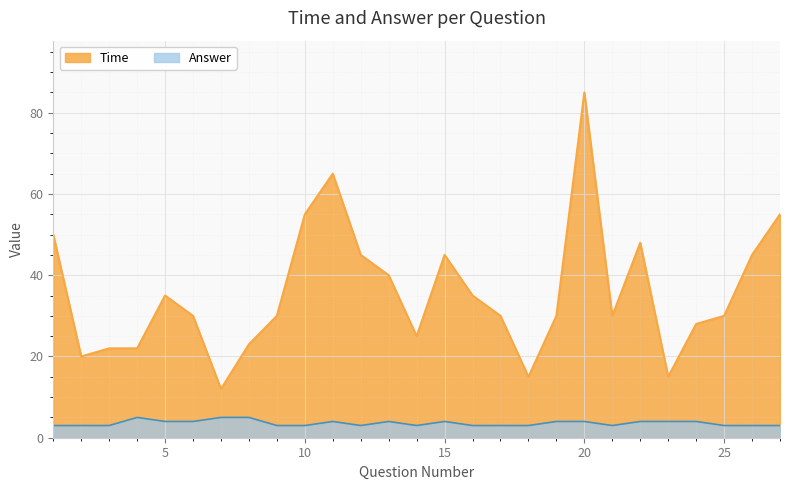

Which series has the largest total across all categories?

Time